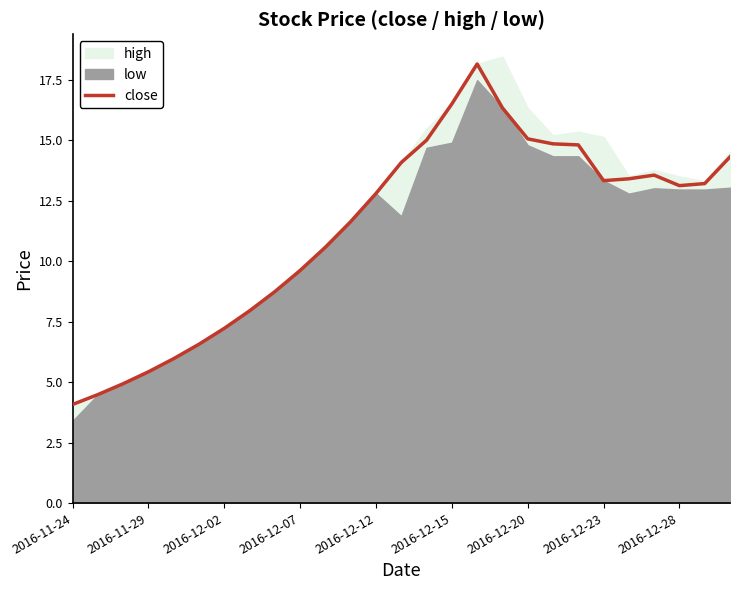

Reading left to right, list all the values displayed in this chart.

4.1	4.5	4.9	5.4	6.0	6.6	7.2	8.0	8.7	9.6	10.6	11.6	12.8	14.1	15.0	16.5	18.2	16.3	15.1	14.9	14.8	13.3	13.4	13.6	13.1	13.2	14.3